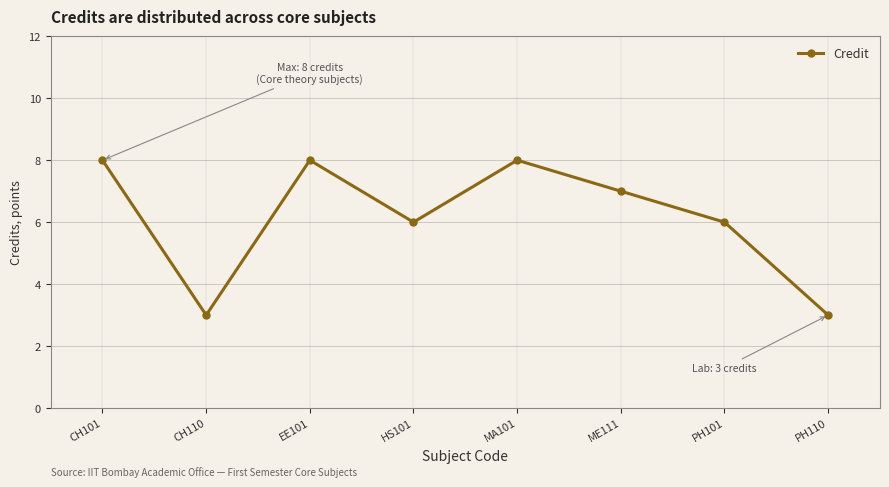

What position from the left is CH110?

2